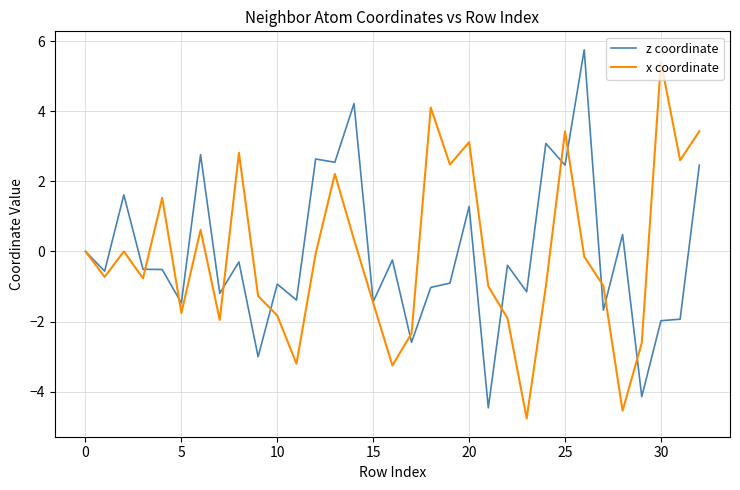

What is the minimum value for z coordinate?

-4.5